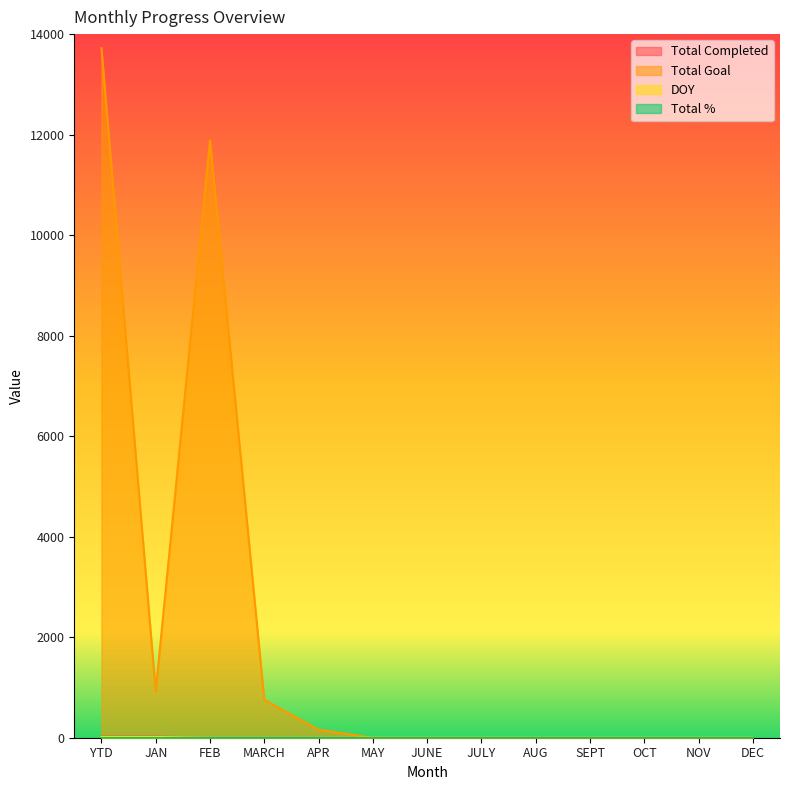

Which series has the largest total across all categories?

Total Goal